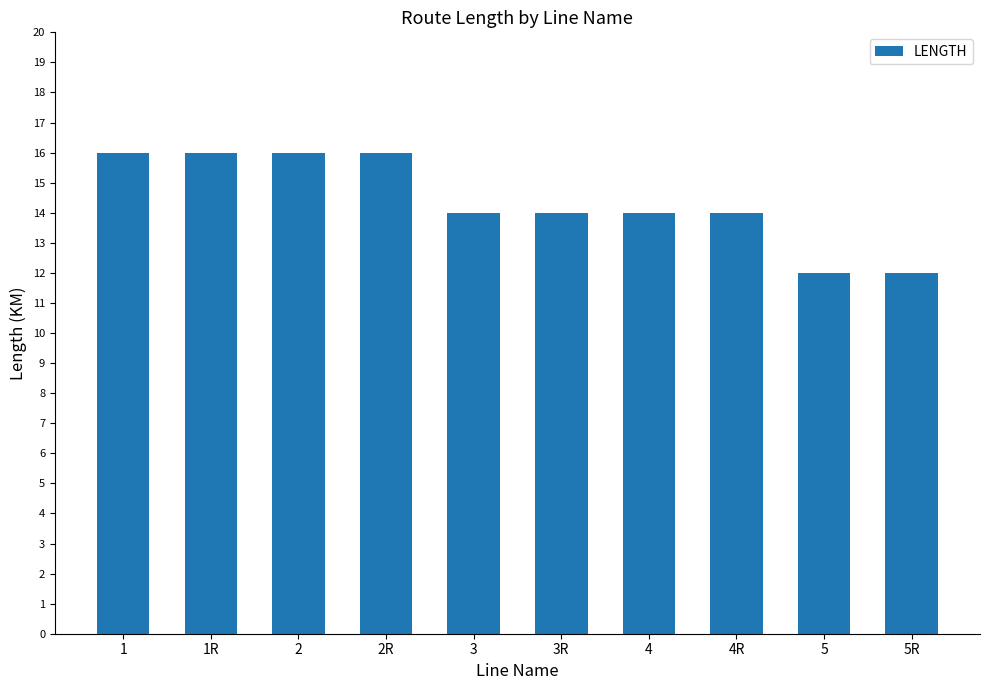

What is the smallest value displayed?

12